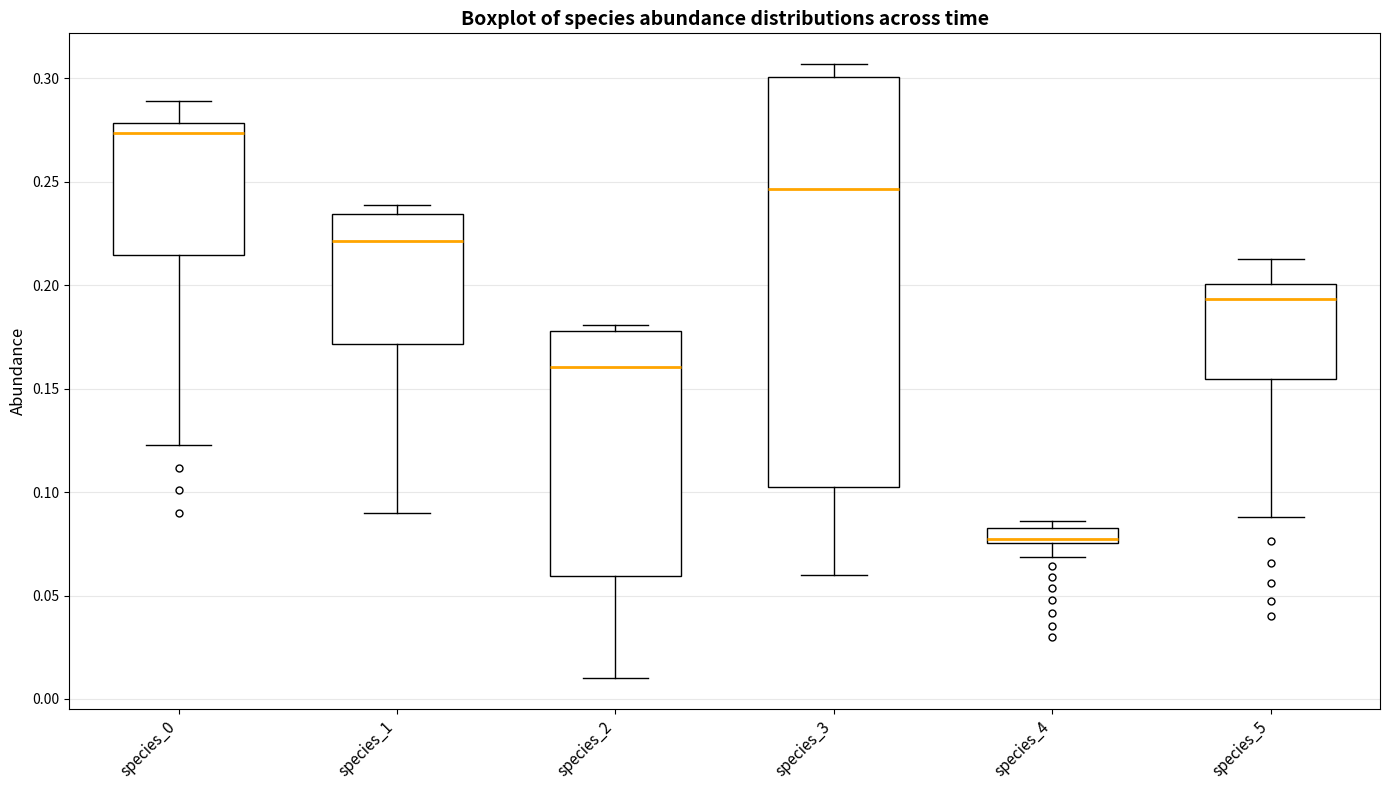

Where is the lower edge of the box for species_3 on the y-axis? The values are not printed on the chart, so give them approximately, as read against the axis.

0.105